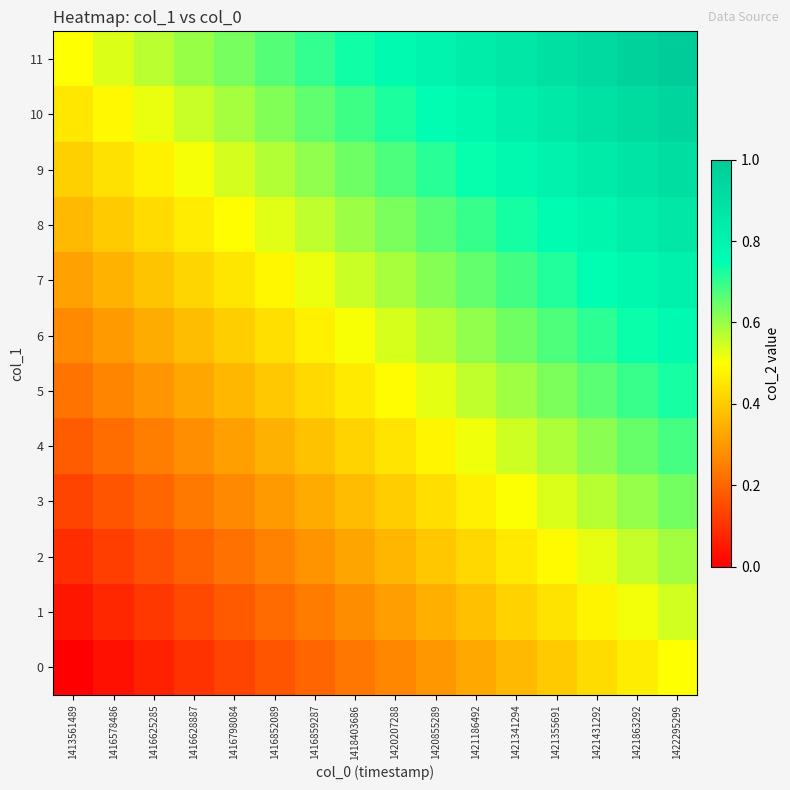

At 1420855289, list the series in order from largest to smallest.

row_11, row_10, row_9, row_8, row_7, row_6, row_5, row_4, row_3, row_2, row_1, row_0